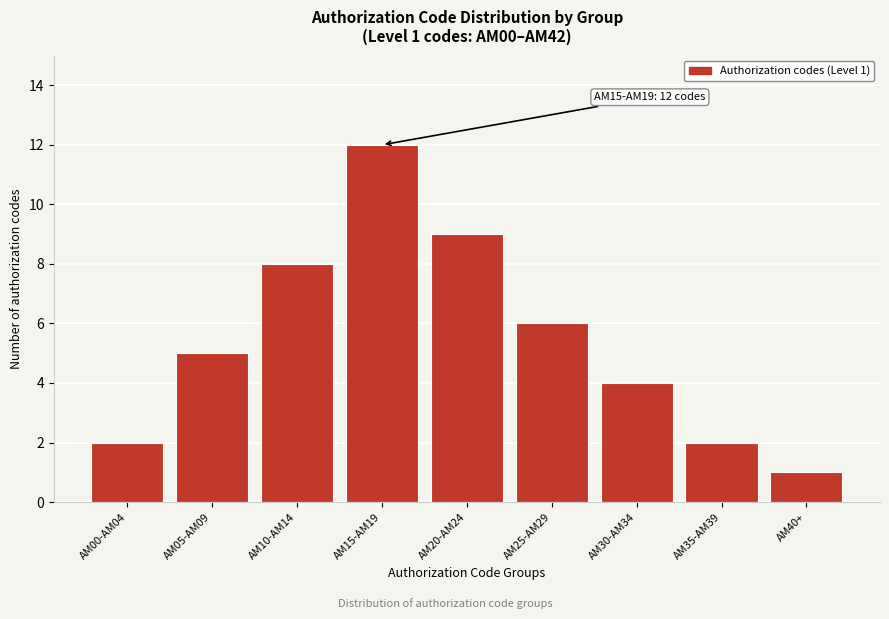

Reading left to right, extract all data points from this chart.

AM00-AM04=2	AM05-AM09=5	AM10-AM14=8	AM15-AM19=12	AM20-AM24=9	AM25-AM29=6	AM30-AM34=4	AM35-AM39=2	AM40+=1